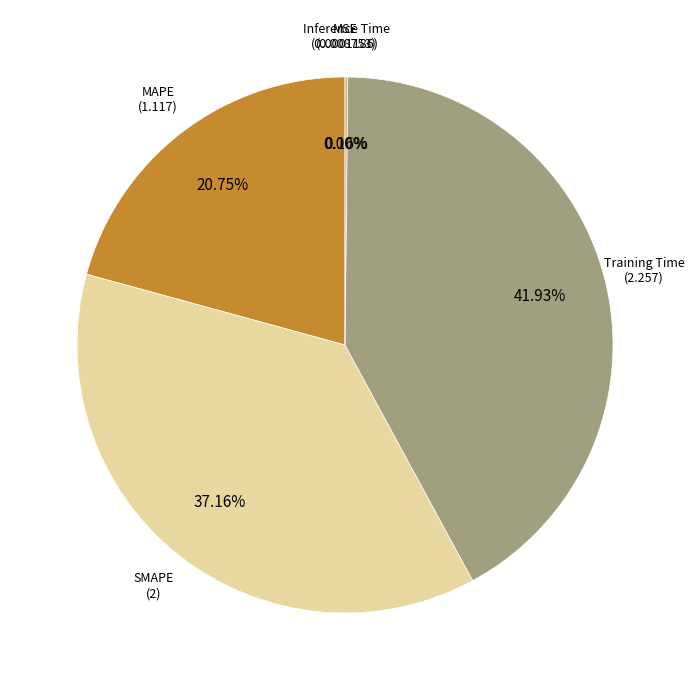

Does Training Time represent more than half of the total?

No